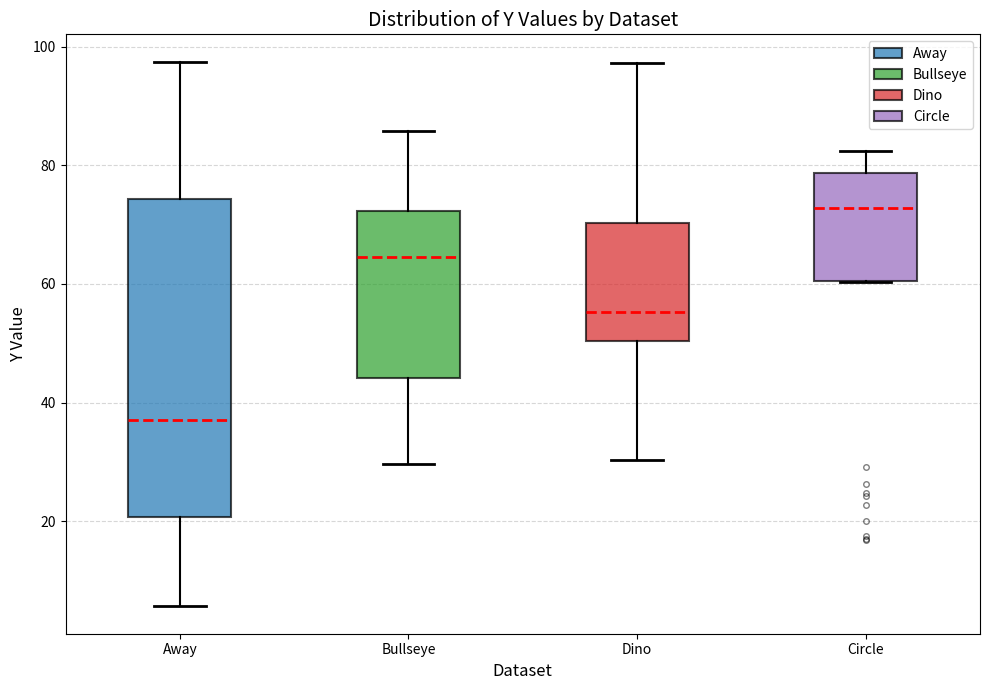

Where is the lower edge of the box for Circle on the y-axis? The values are not printed on the chart, so give them approximately, as read against the axis.

60